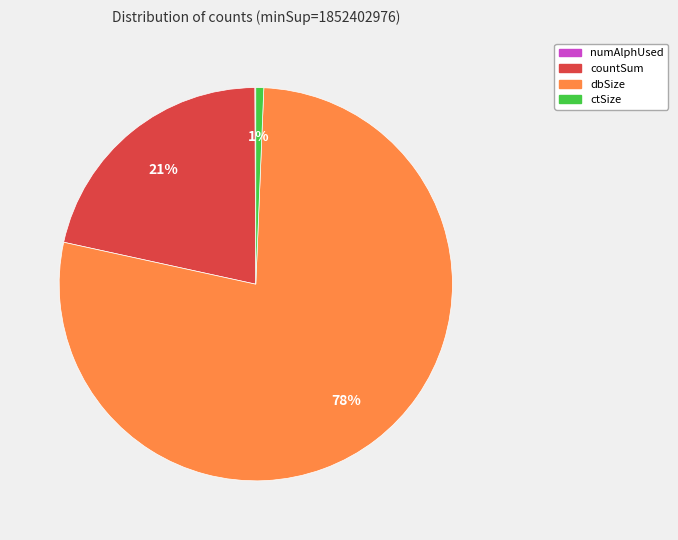

To the nearest percent, what is the average slice percentage?

25%